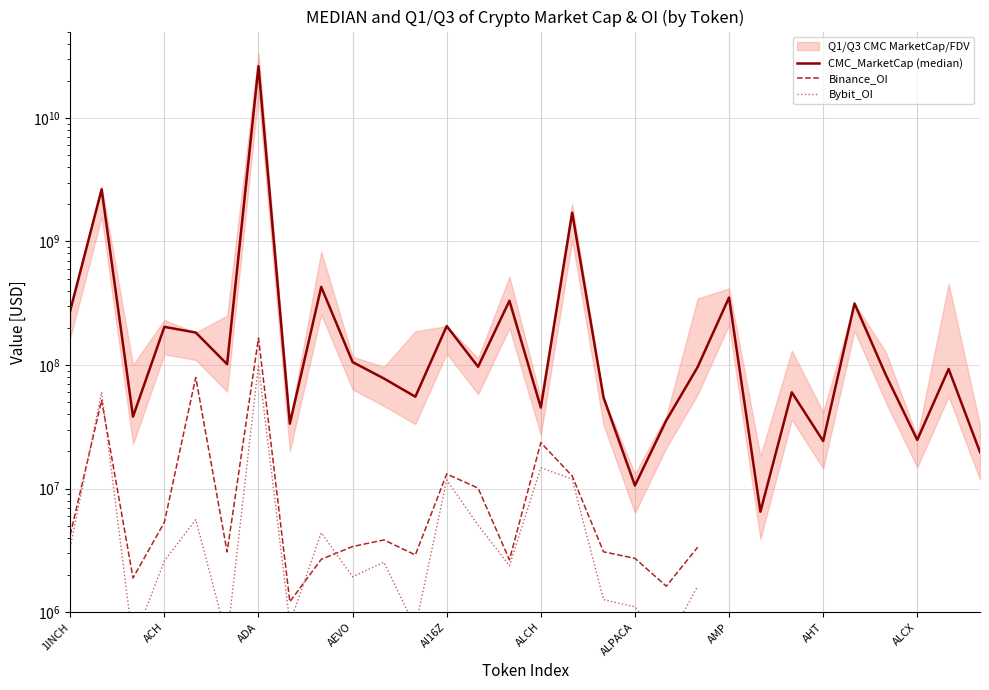

How many data points in Bybit_OI are above 3361336?

8